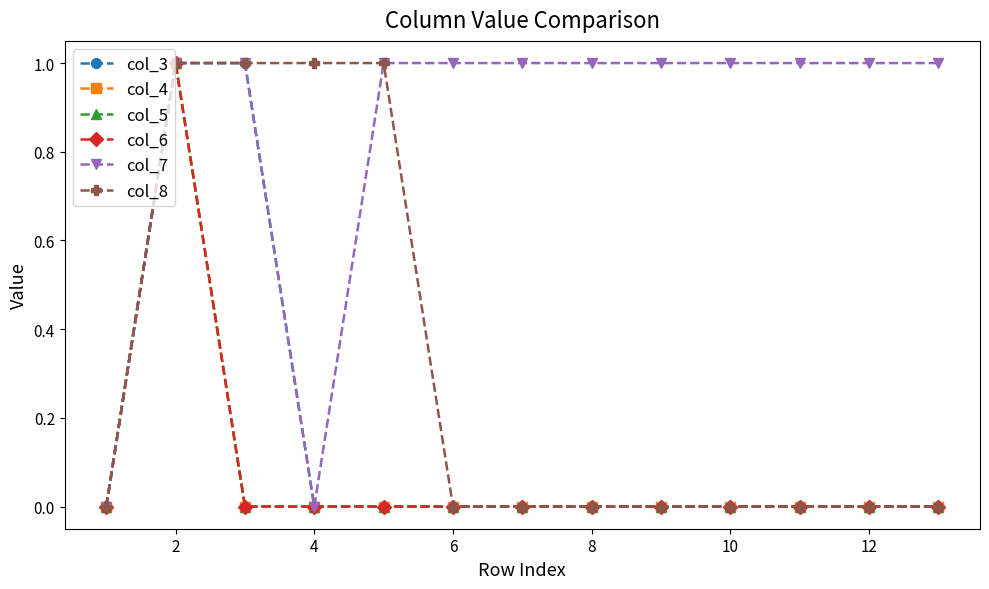

Reading left to right, list all the values displayed in this chart.

col_3: 0	1	1	0	0	0	0	0	0	0	0	0	0
col_4: 0	1	0	0	0	0	0	0	0	0	0	0	0
col_5: 0	1	0	0	0	0	0	0	0	0	0	0	0
col_6: 0	1	0	0	0	0	0	0	0	0	0	0	0
col_7: 0	1	1	0	1	1	1	1	1	1	1	1	1
col_8: 0	1	1	1	1	0	0	0	0	0	0	0	0